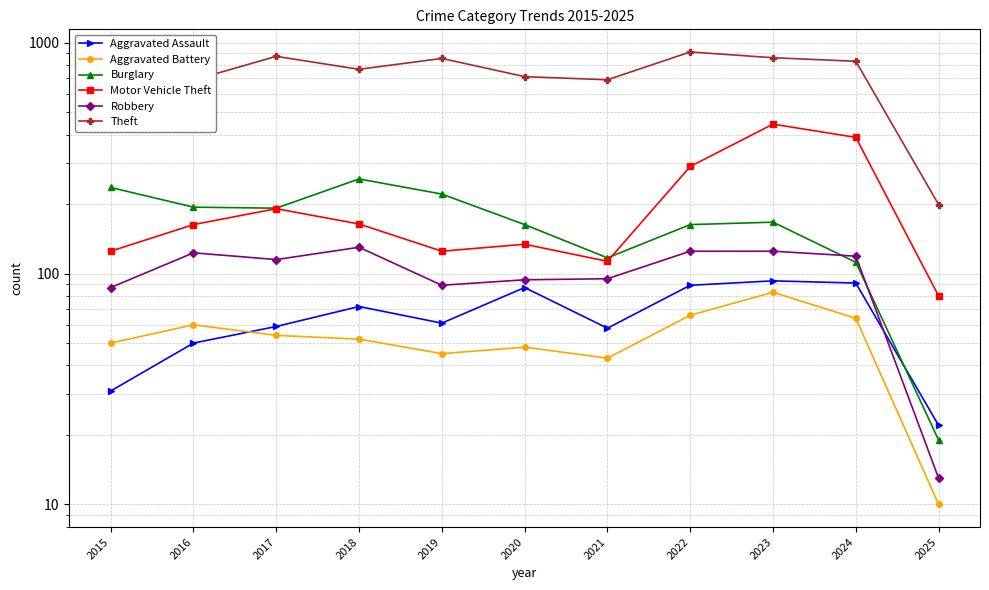

Which series has the largest range (max minus min)?

Theft